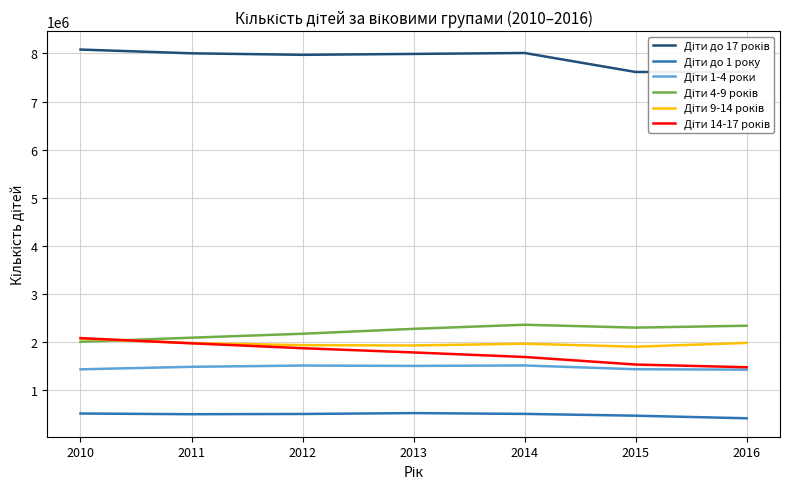

True or false: Діти 14-17 років and Діти до 17 років intersect in this chart.

False